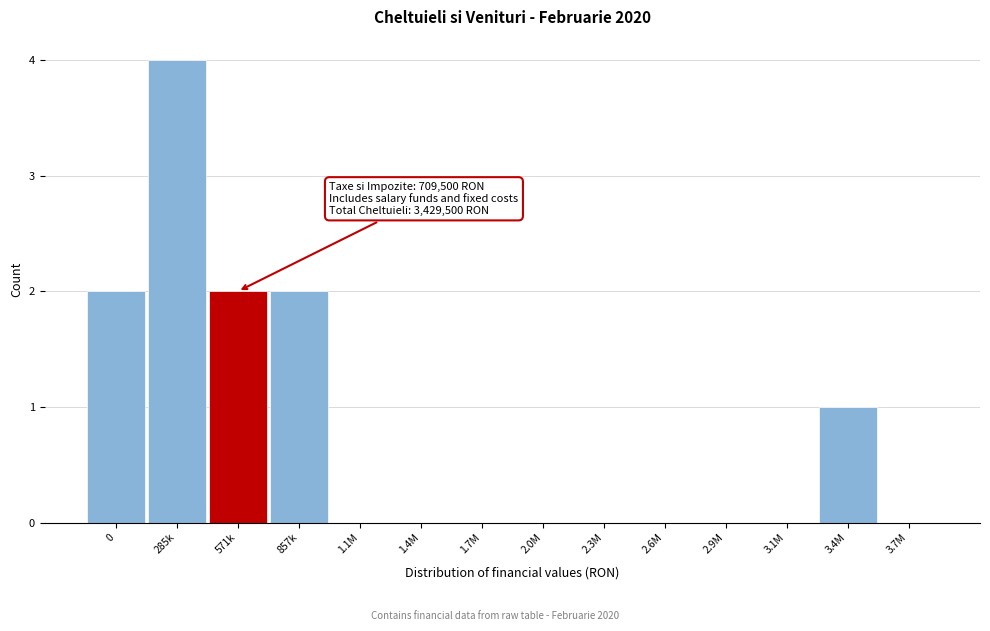

Reading left to right, extract all data points from this chart.

0=2	285k=4	571k=2	857k=2	1.1M=0	1.4M=0	1.7M=0	2.0M=0	2.3M=0	2.6M=0	2.9M=0	3.1M=0	3.4M=1	3.7M=0